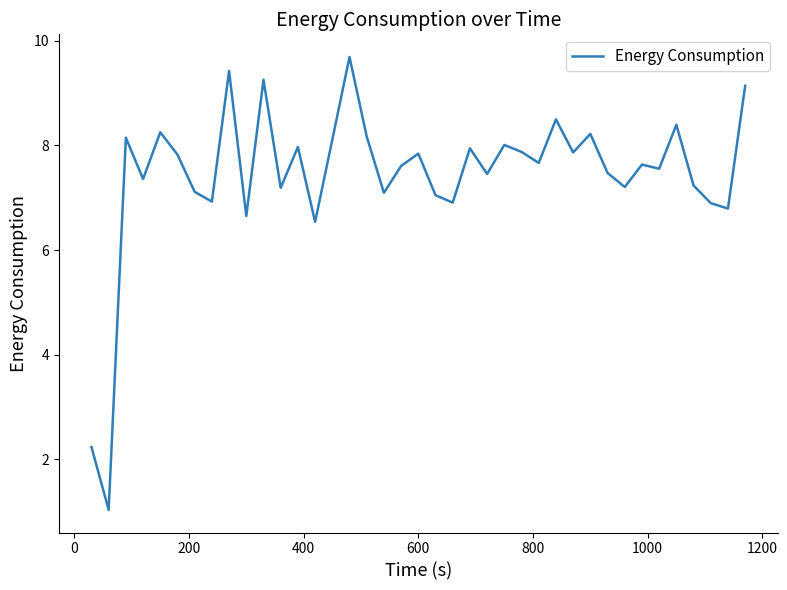

What is the minimum value shown in the chart?

1.0